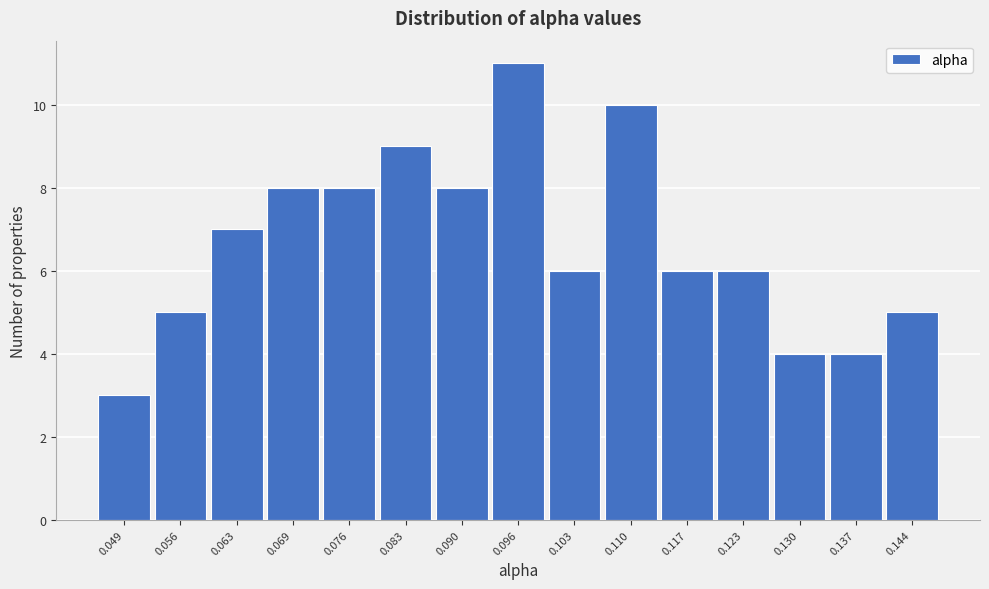

Reading left to right, what are all the values shown in this chart?

3	5	7	8	8	9	8	11	6	10	6	6	4	4	5